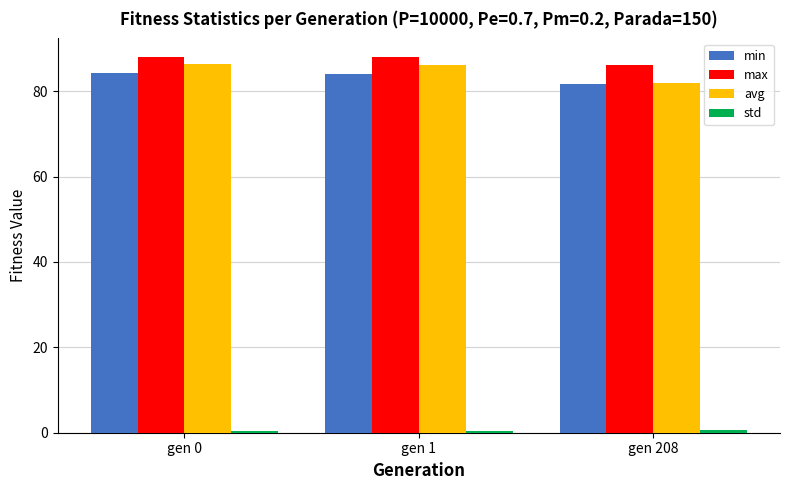

What is the maximum value for max?

88.0